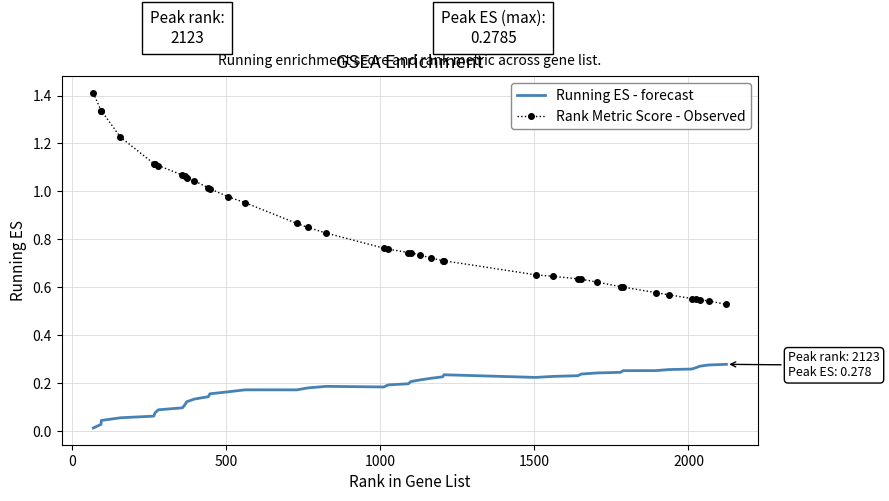

Rank the series by their maximum value, from lowest to highest.

Running ES - forecast, Rank Metric Score - Observed